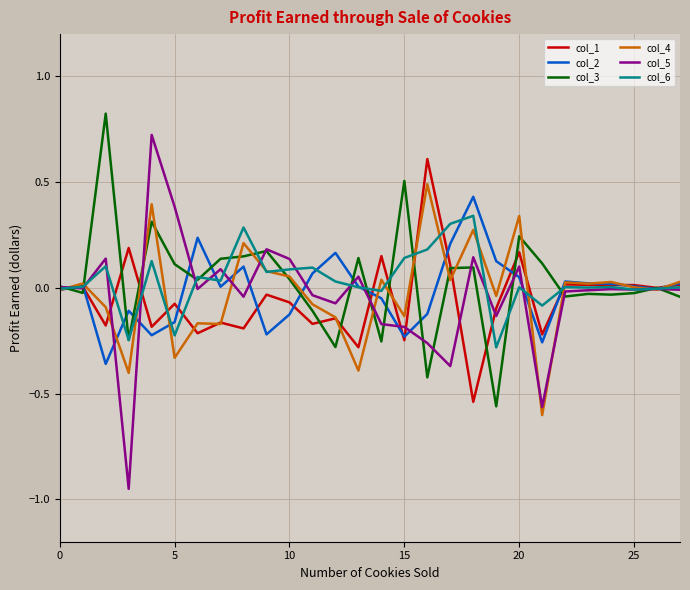

Which series has the widest spread of values?

col_5